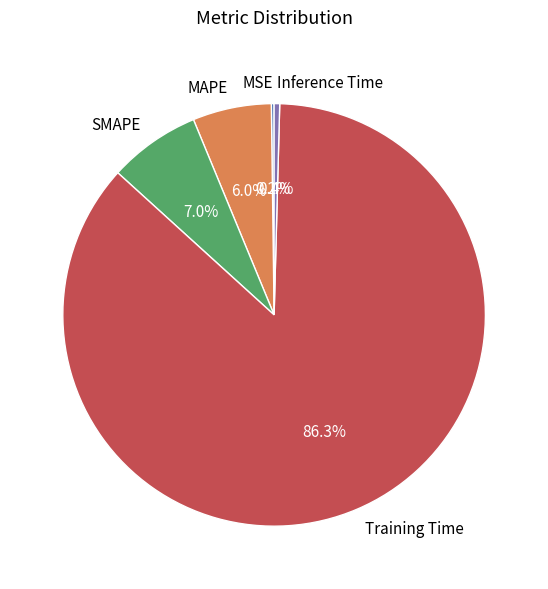

Which slice is the largest?

Training Time